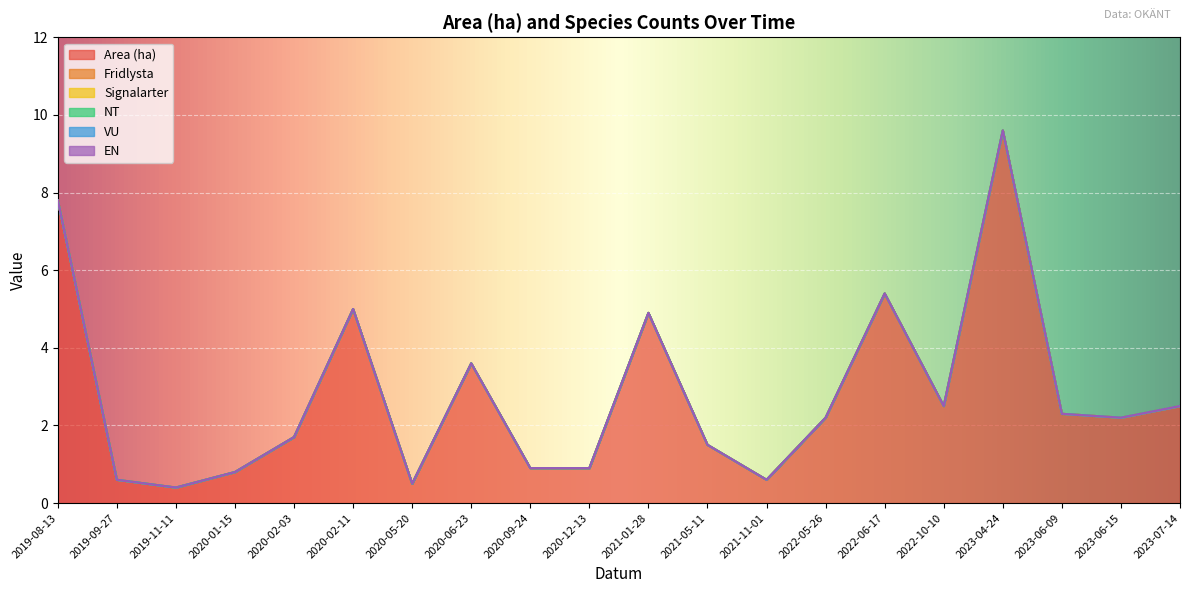

Where does the Area (ha) series first go above 2?

2019-08-13